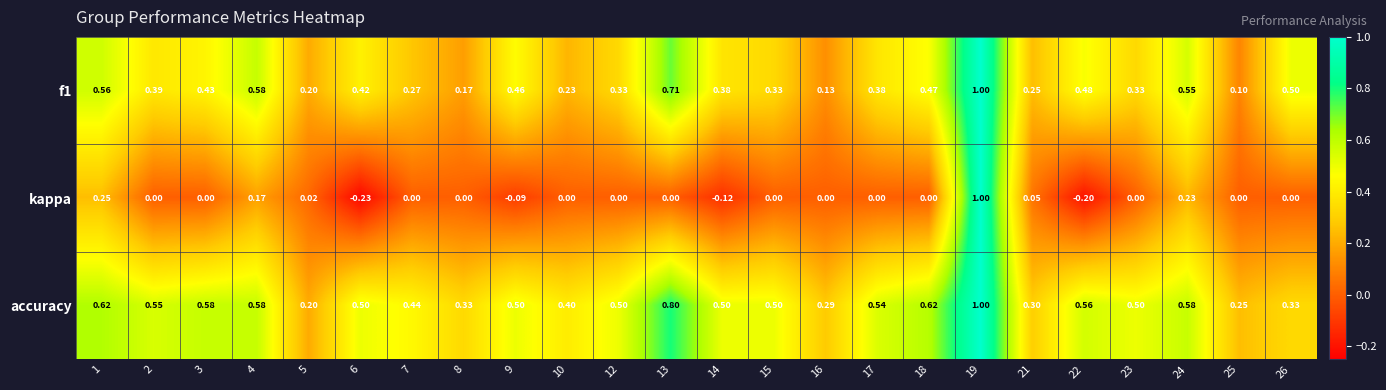

Which series has the widest spread of values?

kappa